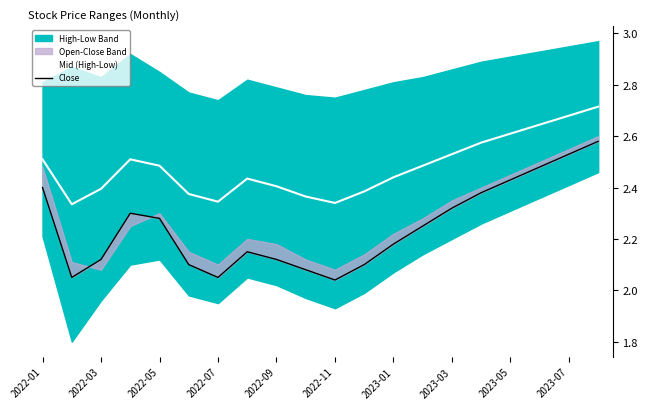

Which series has the largest total across all categories?

Mid (High-Low)